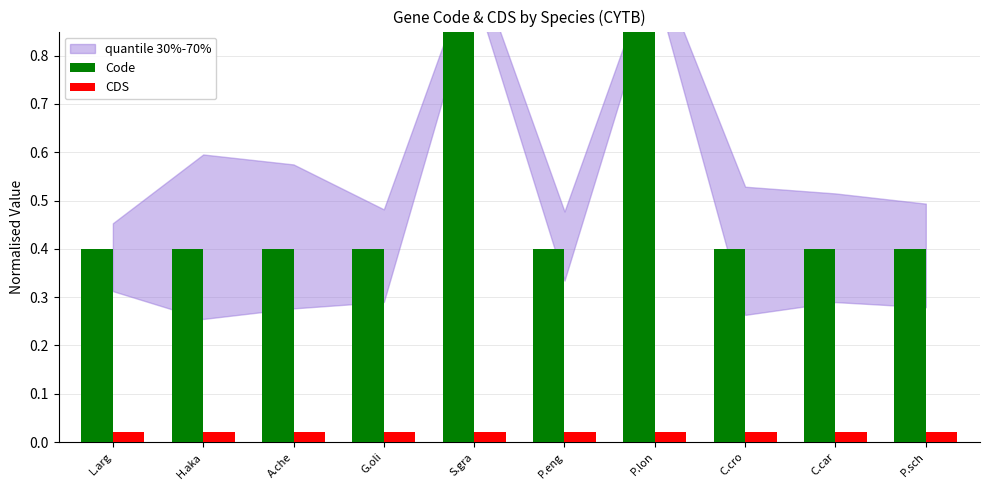

Count the number of categories in the chart.

10